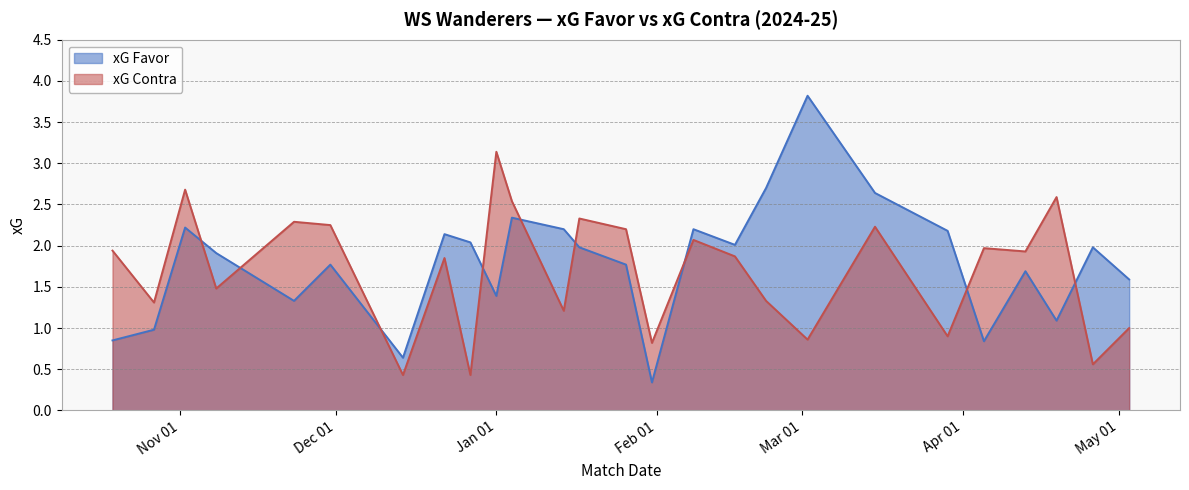

What is the difference between the highest and lowest values at 15/03/2025?

0.4